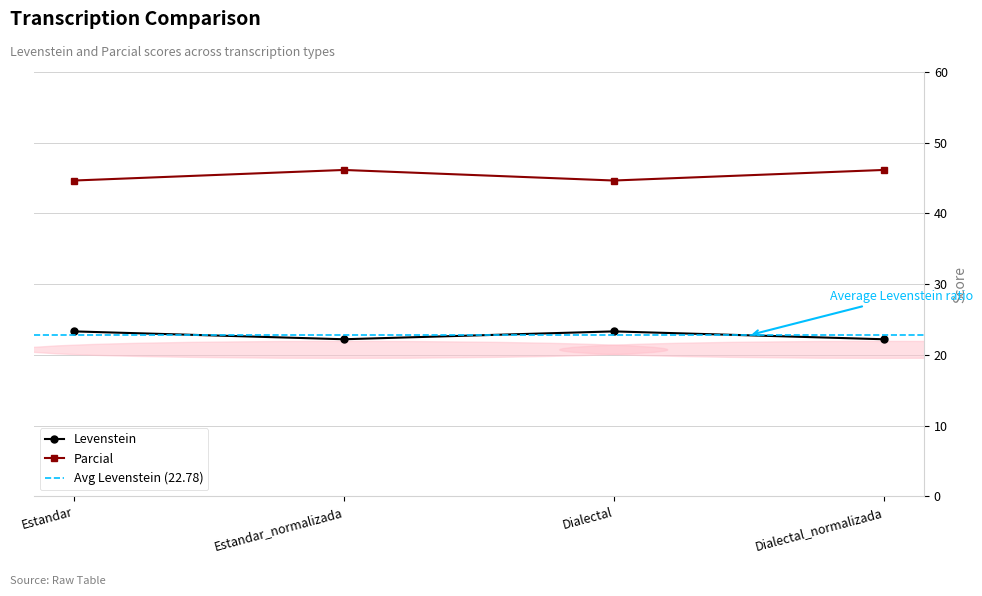

At which label is Levenstein closest to 22?

Estandar_normalizada